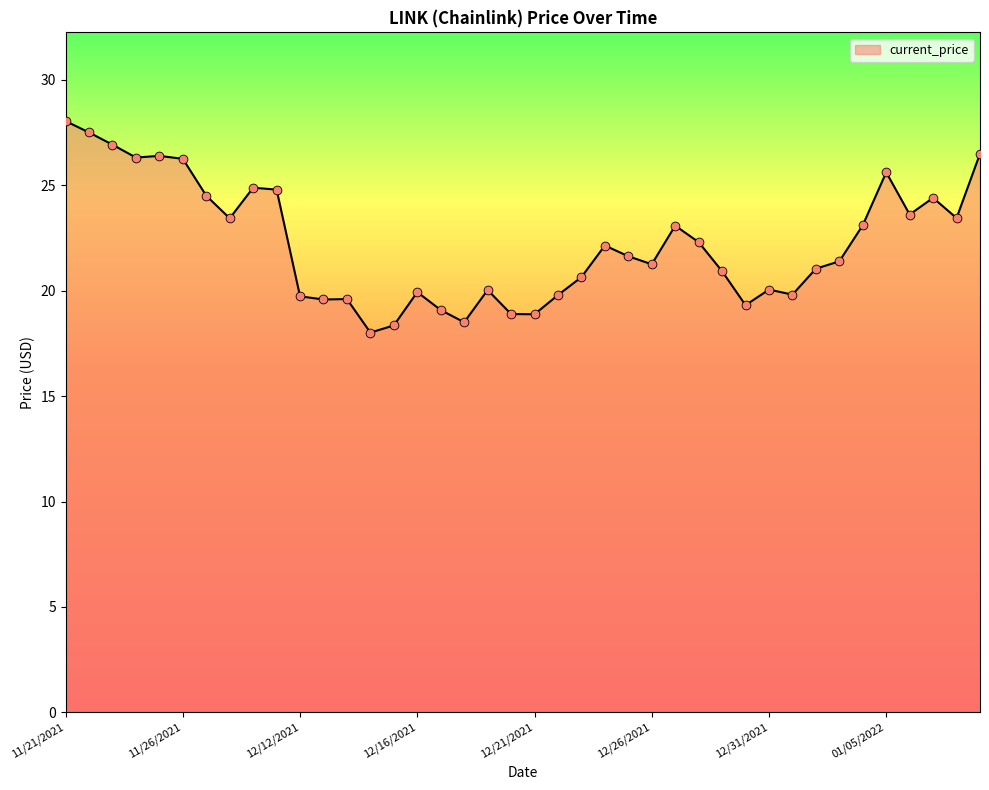

What is the difference between the maximum and minimum values?

10.0